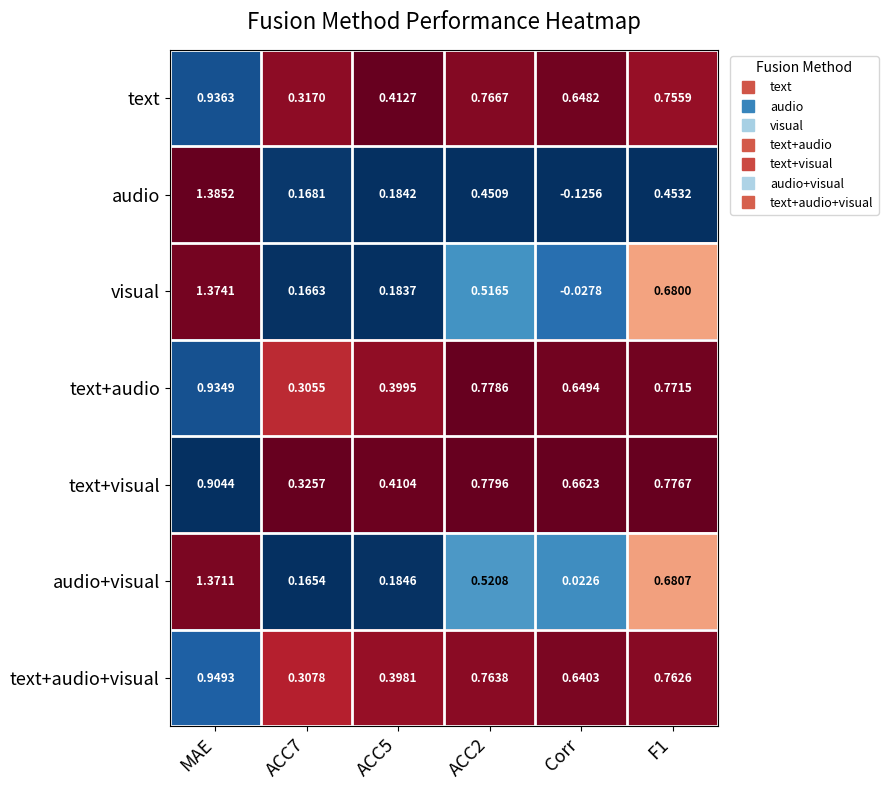

Which label corresponds to the smallest value in the chart?

Corr